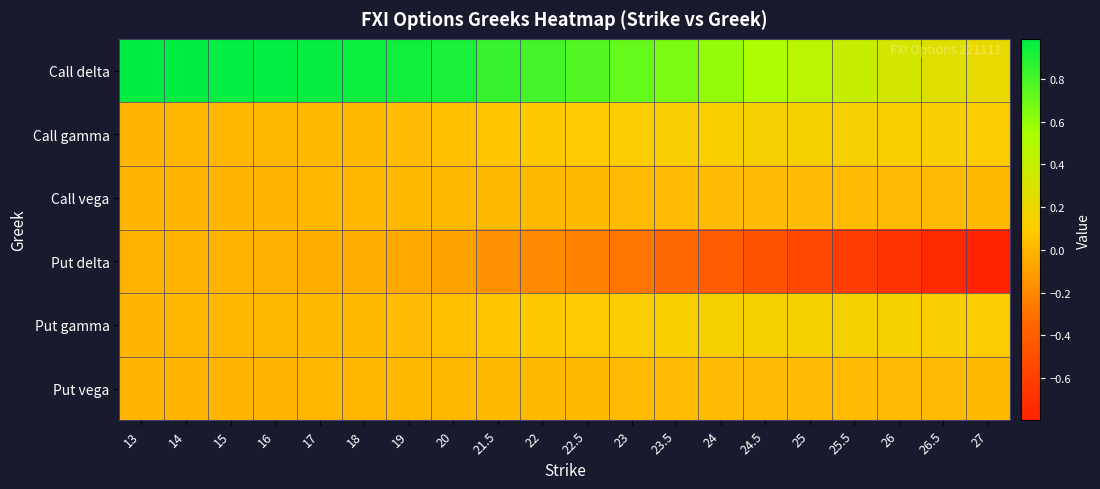

What is the maximum value shown in the chart?

1.0